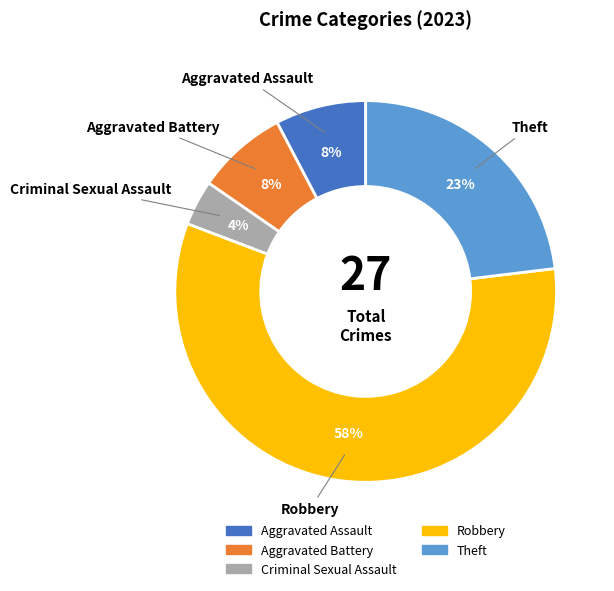

Is there any slice that represents more than half of the pie?

Yes